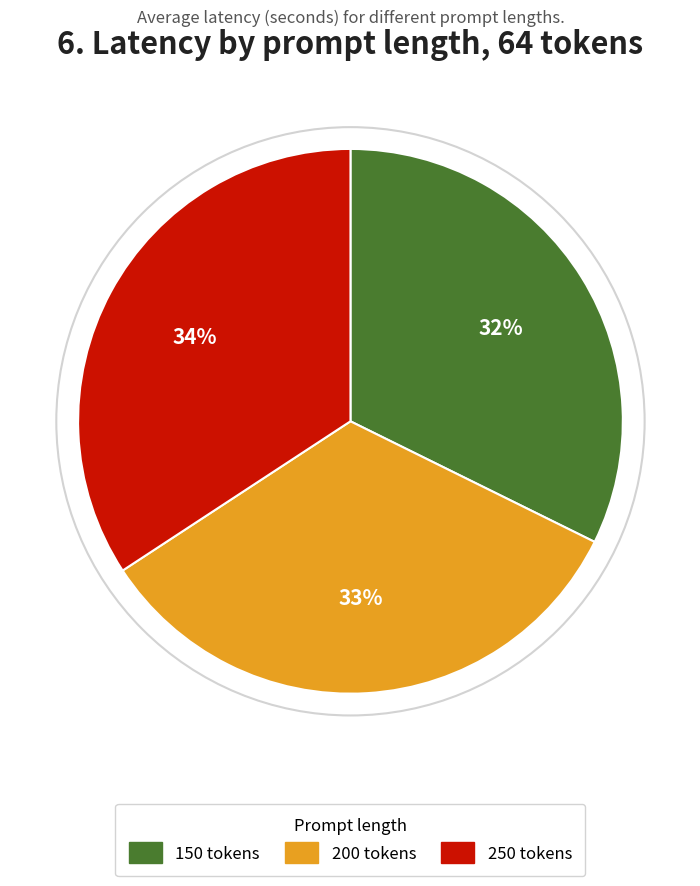

Approximately how many times larger is the value at 200 tokens compared to 250 tokens?

1.0